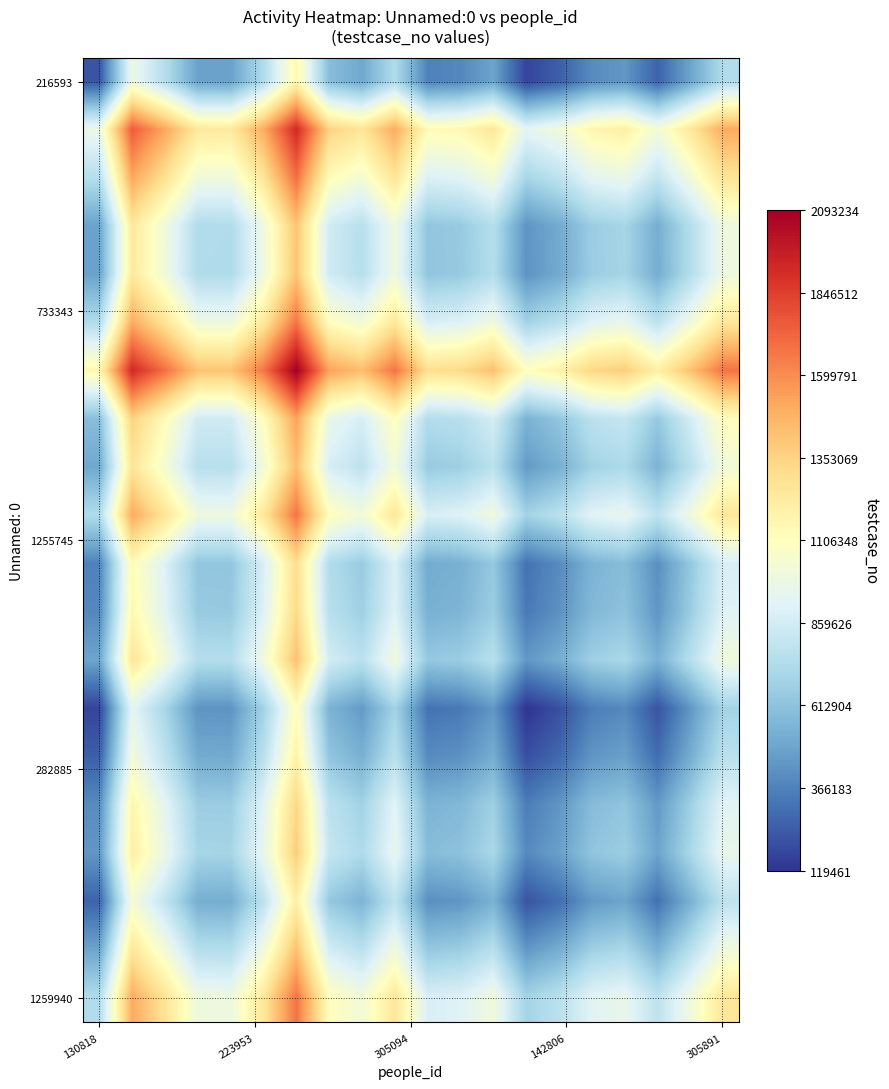

How many series are shown in this chart?

20